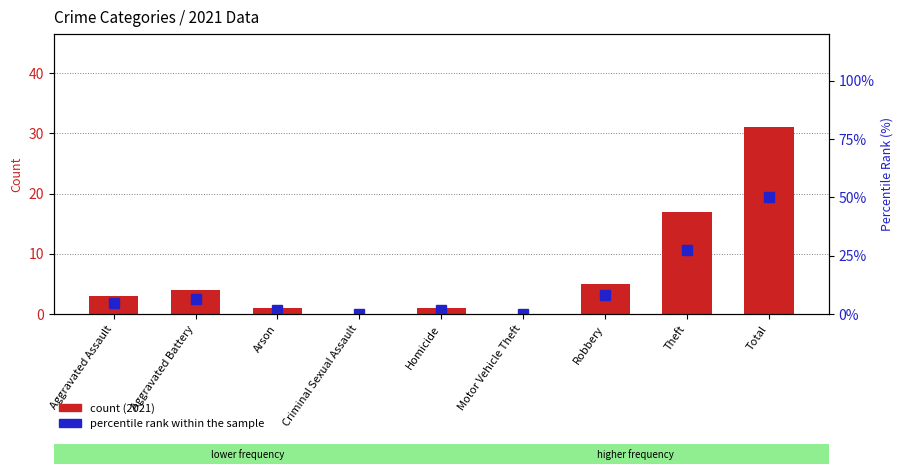

What is the label of the 3rd bar from the right?

Robbery